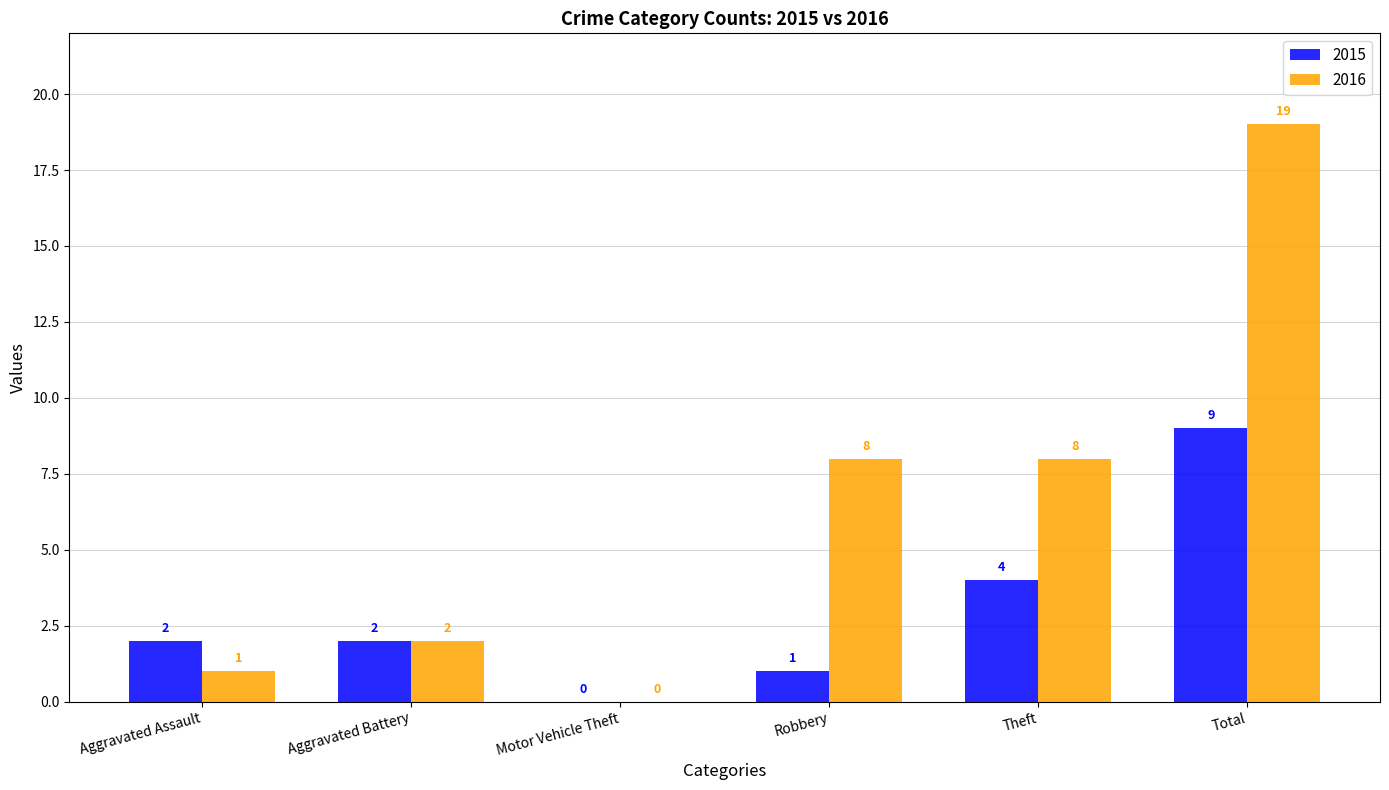

What is the sum of the 2015 values at Total and Motor Vehicle Theft?

9